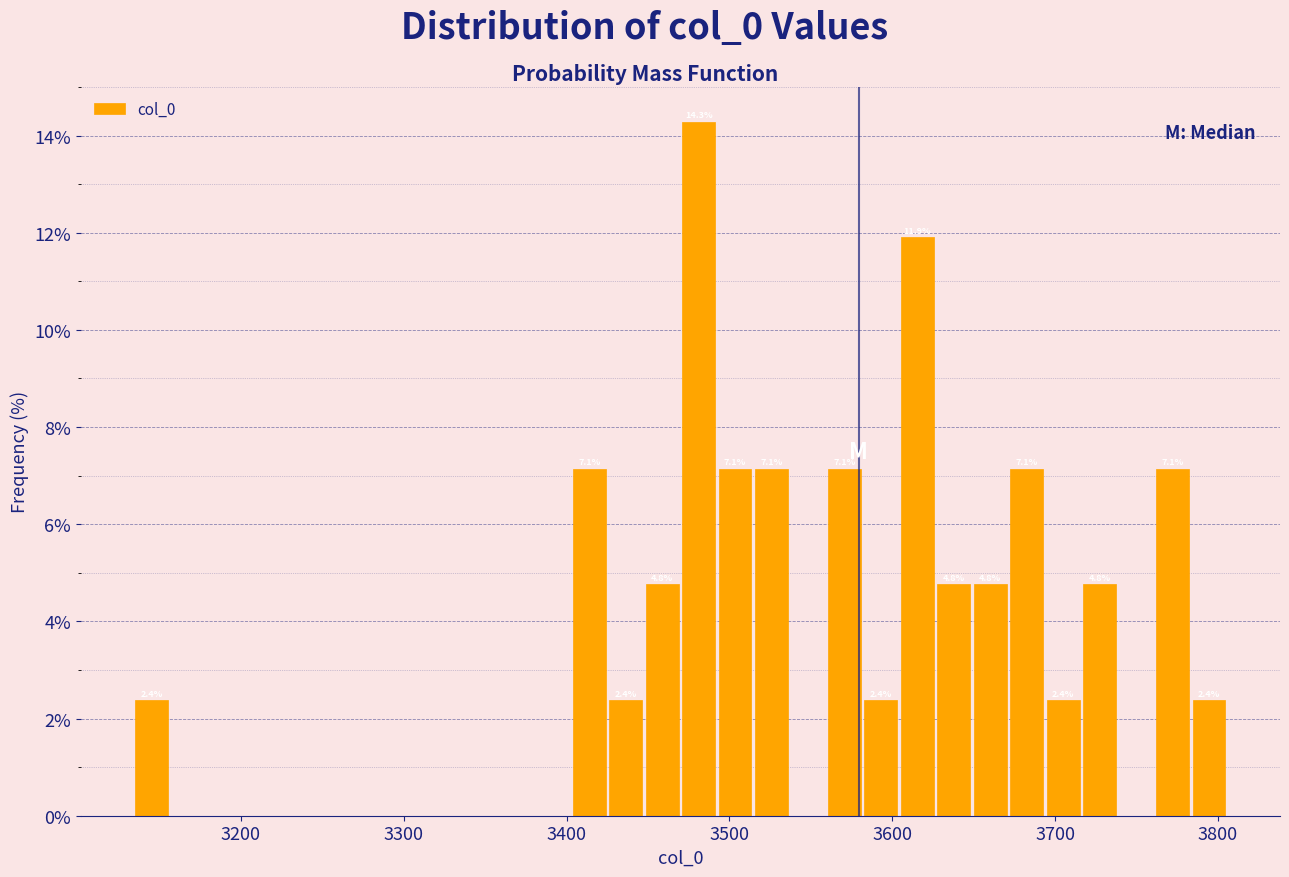

Read against the x-axis, roughly where is the centre of the tallest bar?

3480